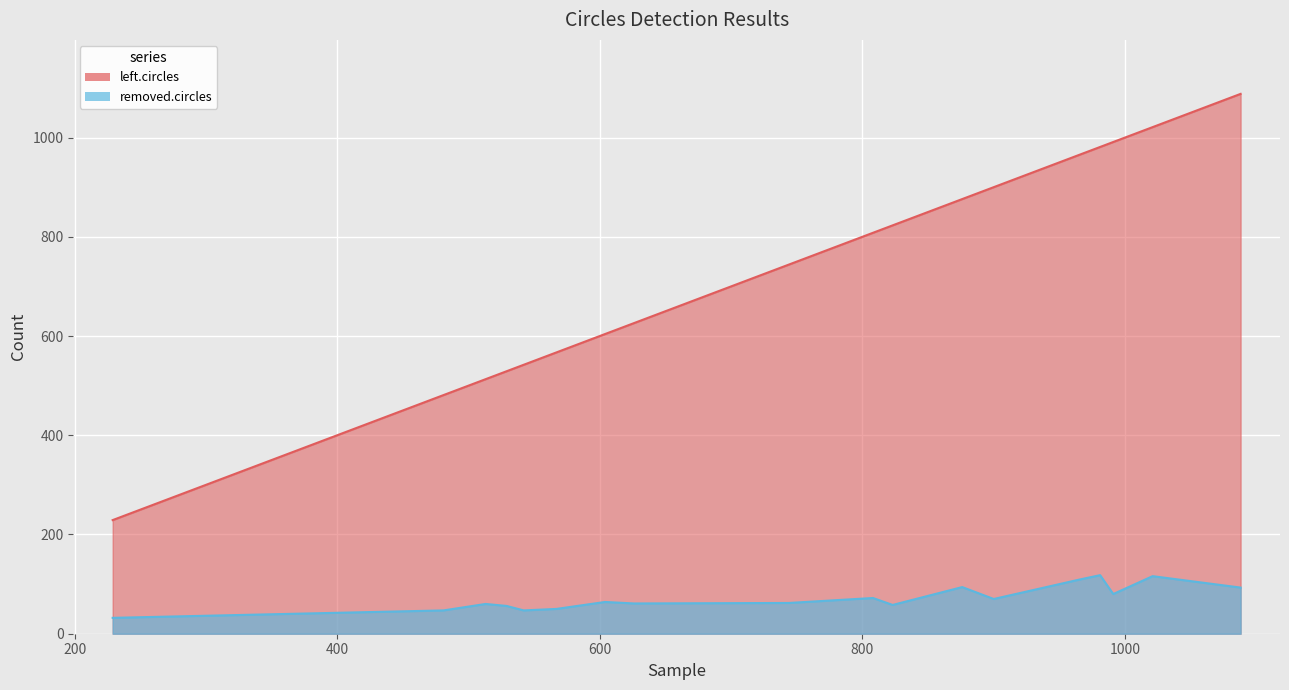

True or false: removed.circles and left.circles intersect in this chart.

False